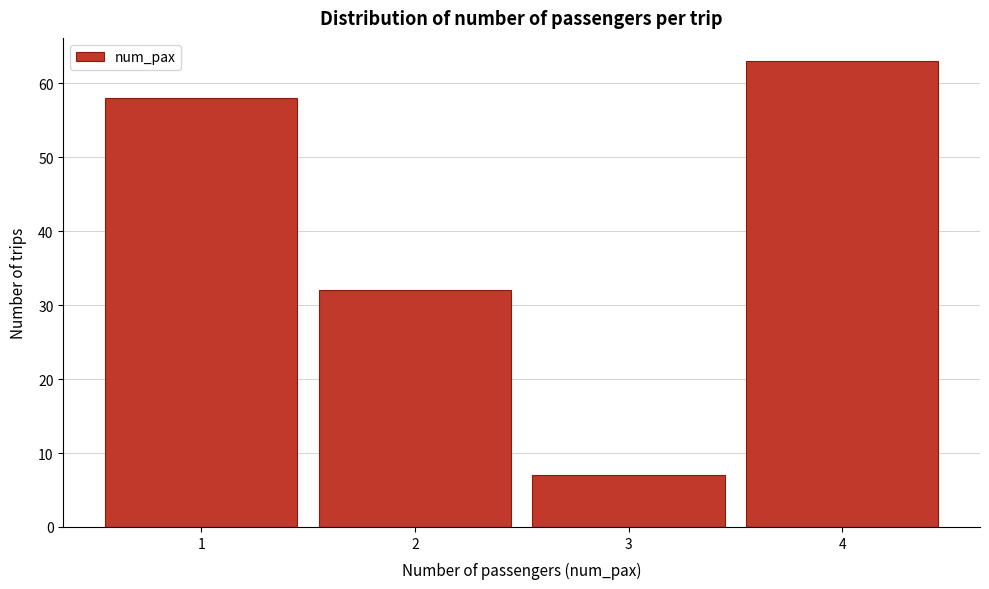

Reading left to right, transcribe all the data shown in this chart.

58	32	7	63